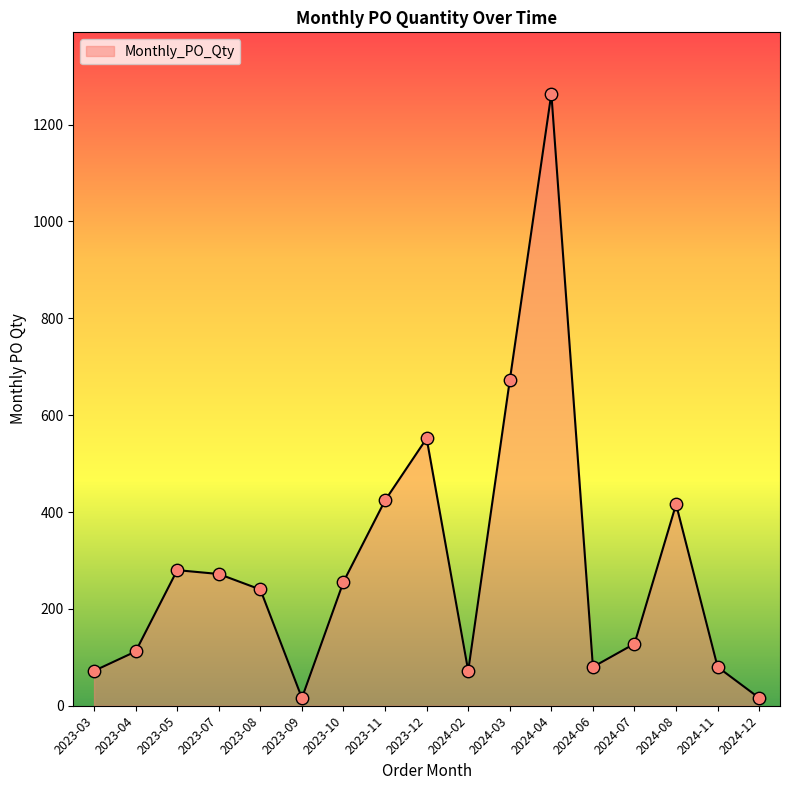

Which has a higher value, 2023-07 or 2023-12?

2023-12